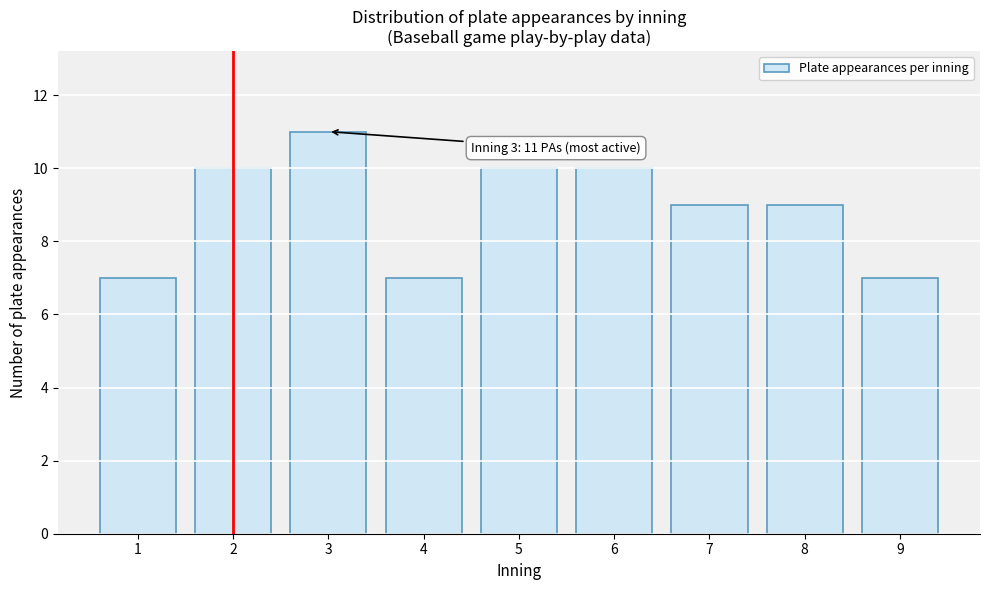

Reading right to left, extract all data points from this chart.

9=7	8=9	7=9	6=10	5=10	4=7	3=11	2=10	1=7